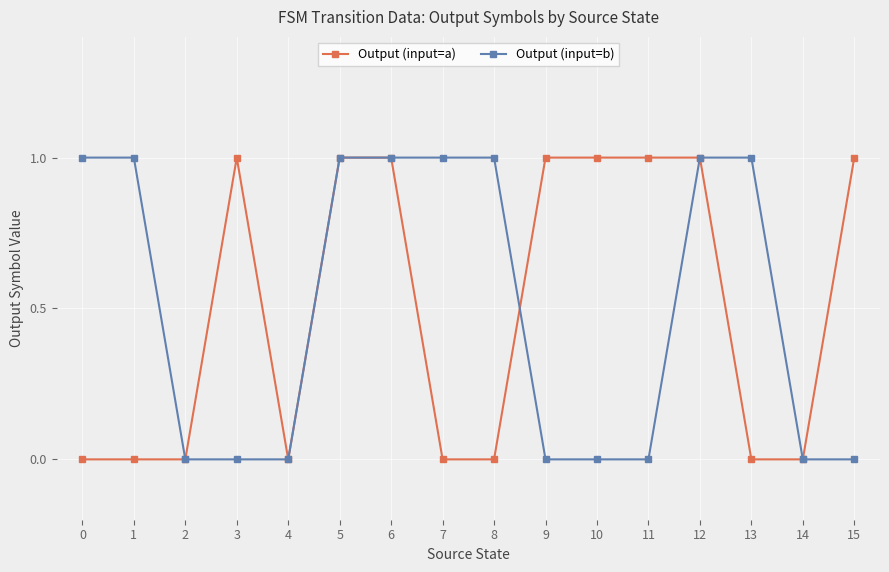

Is it true that Output (input=a) equals 1 at 6?

True